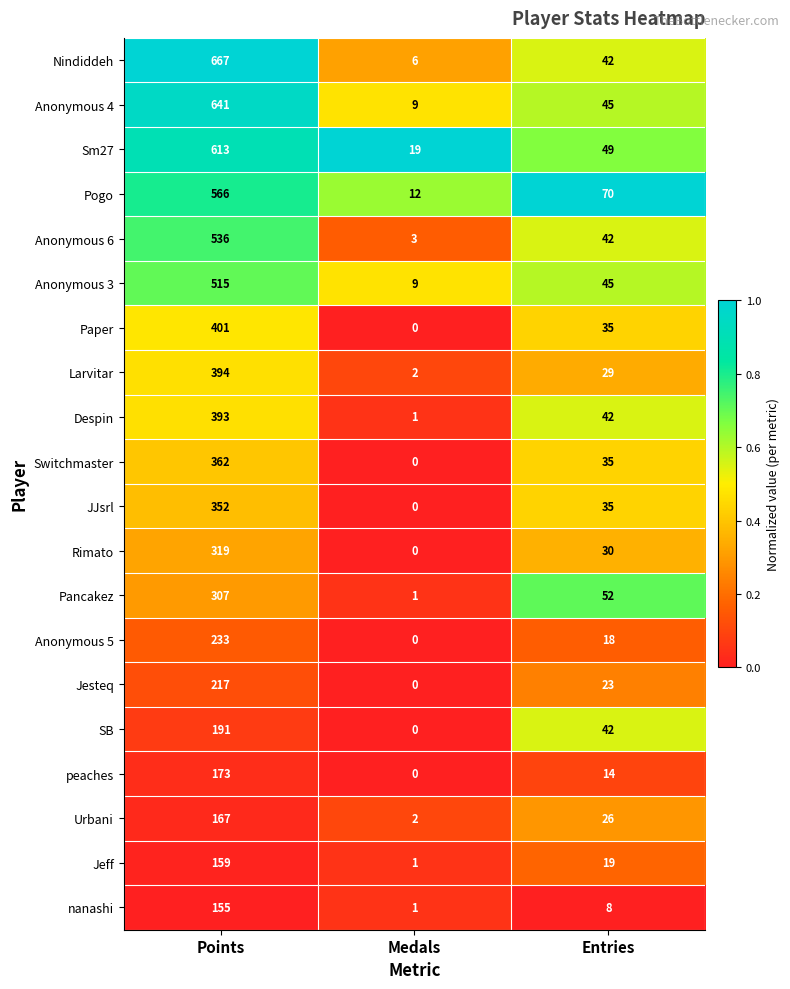

At which category does the chart reach its peak across all series?

Points